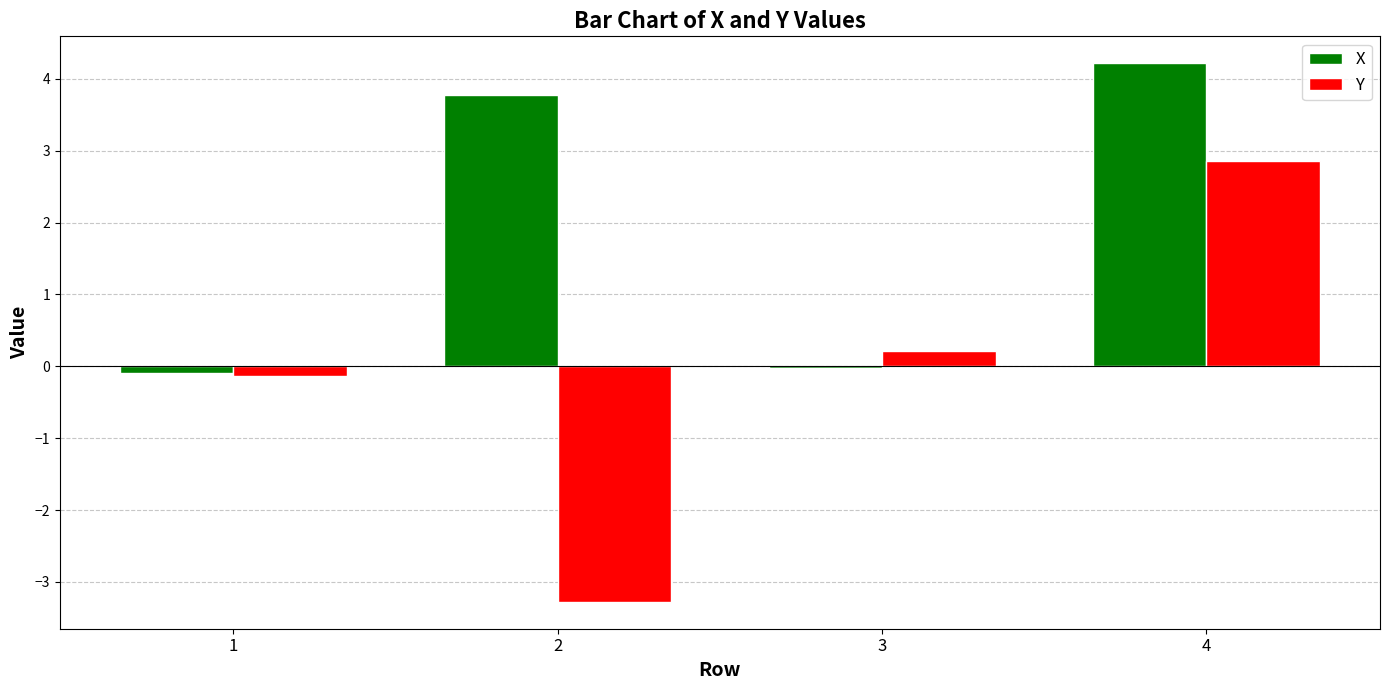

Are the bars grouped side by side (vs. stacked)?

Yes